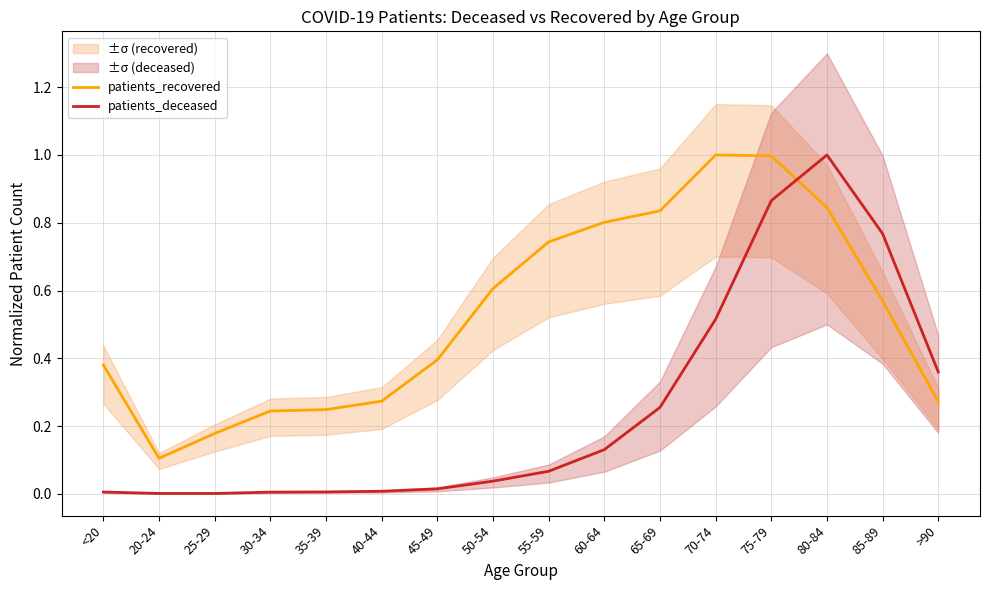

What is the total value across all series at 40-44?

0.3